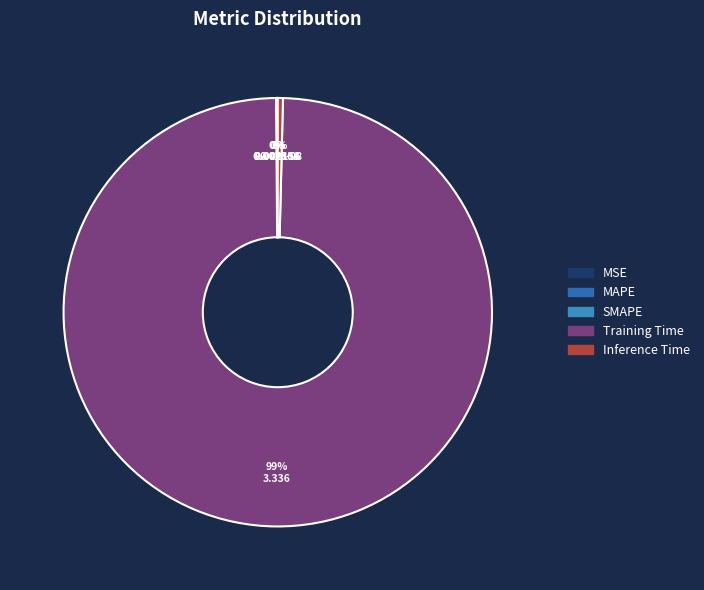

Is Training Time the majority of the pie?

Yes